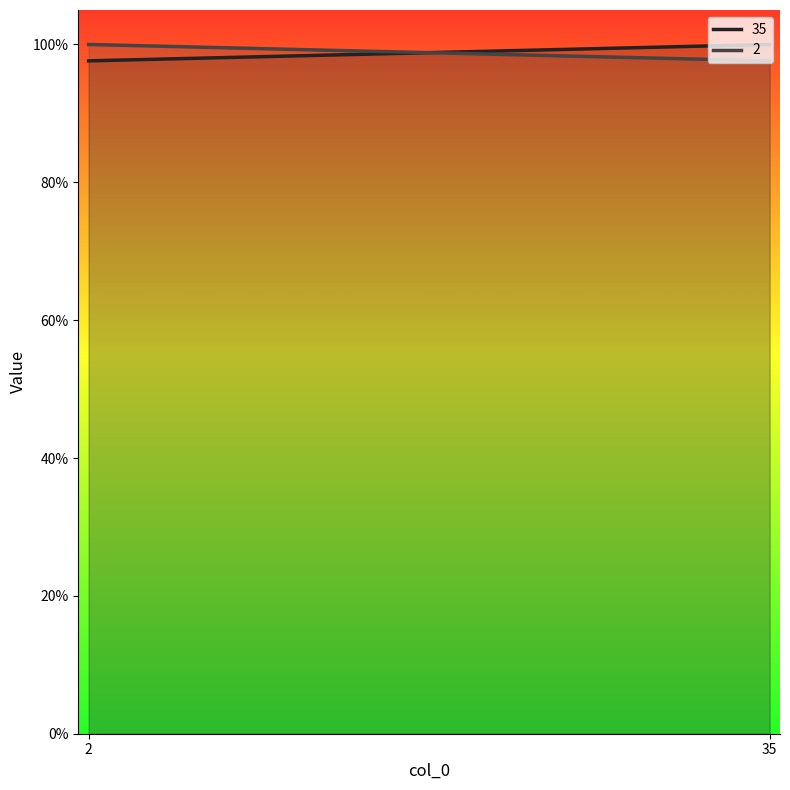

True or false: 2 has a value of 0.6 at 35.

False